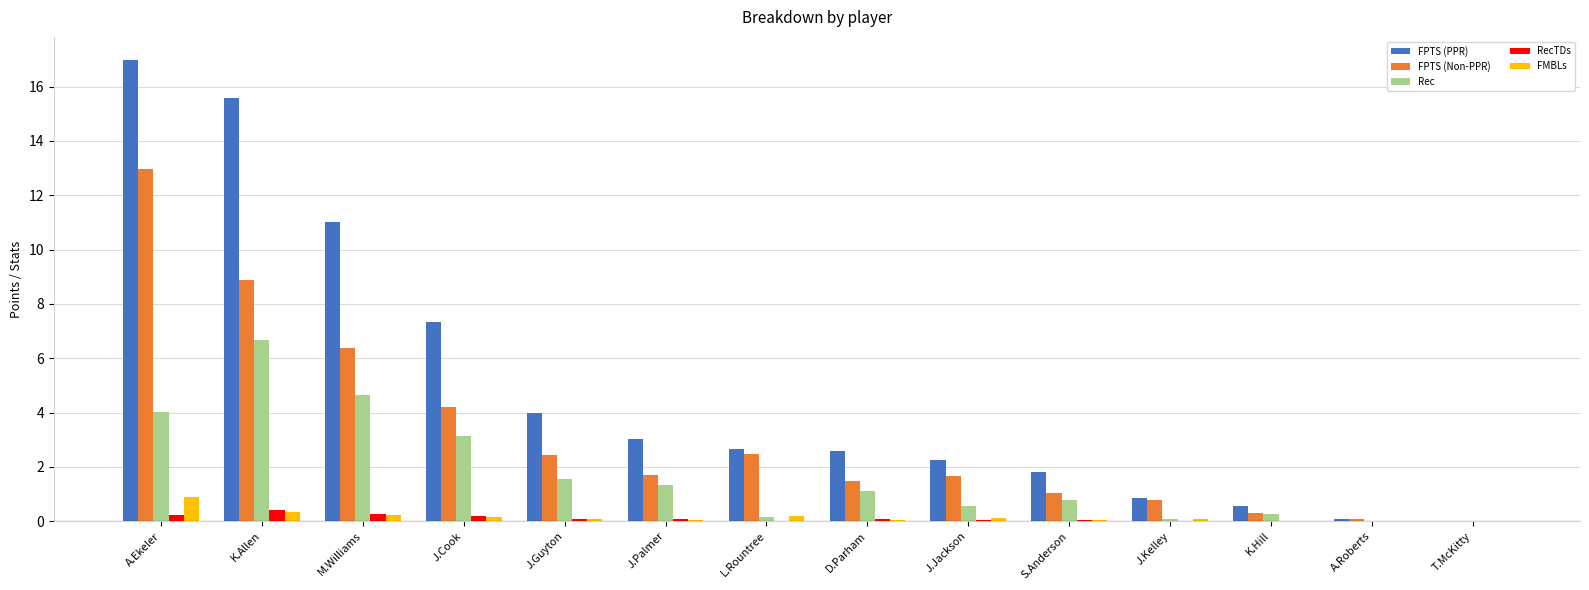

Count the number of categories in the chart.

14